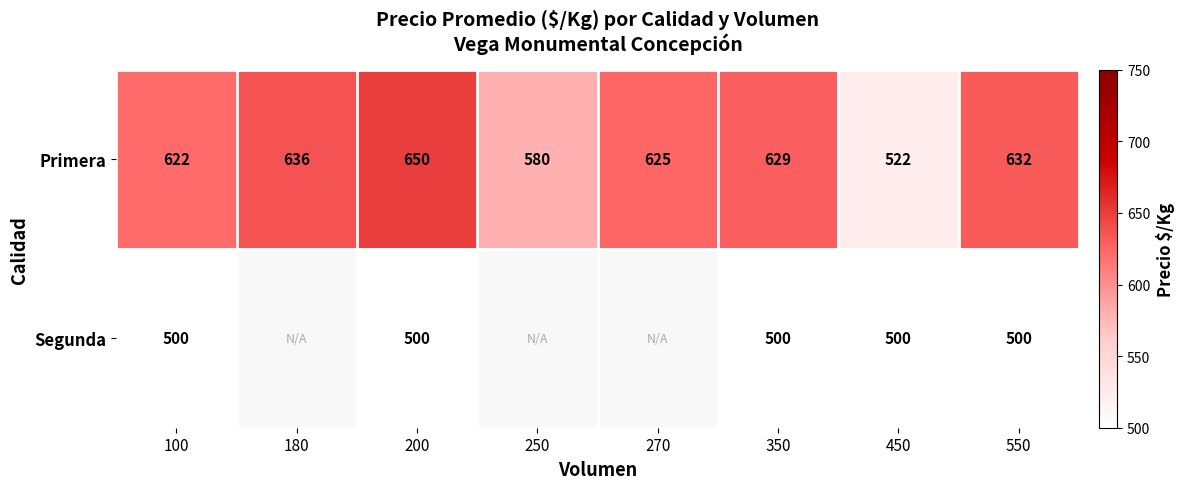

What is the greatest value displayed?

650.0